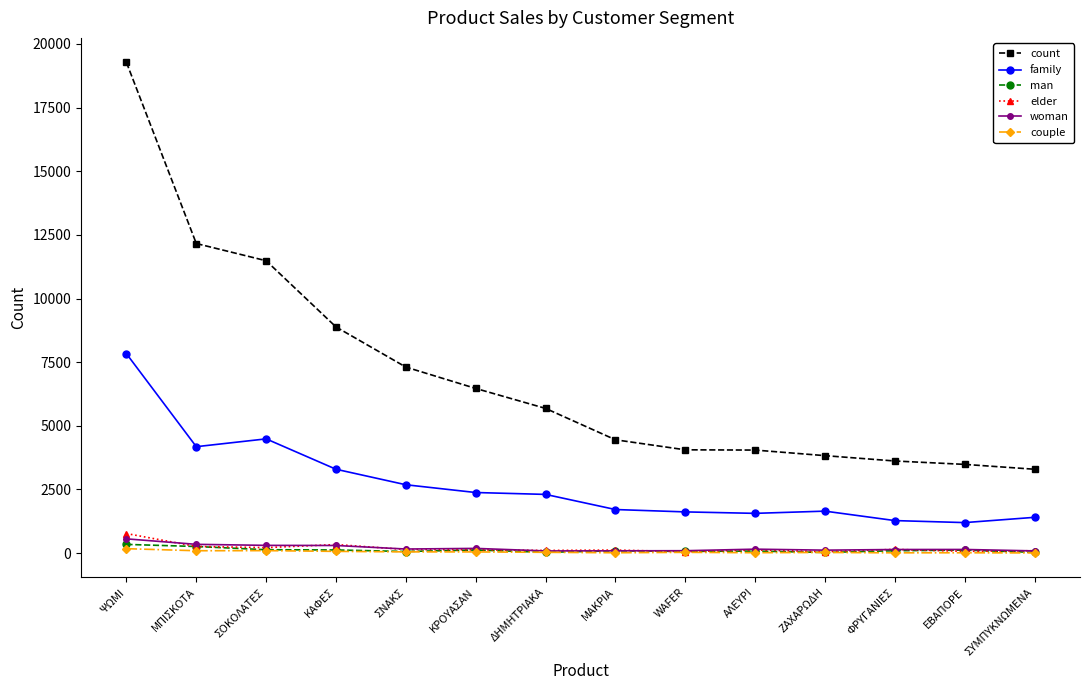

At how many categories does at least one series exceed 18215?

1